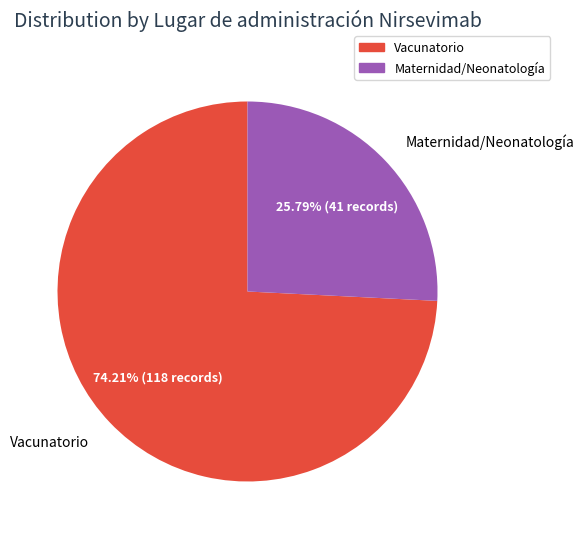

Is there any slice that represents more than half of the pie?

Yes